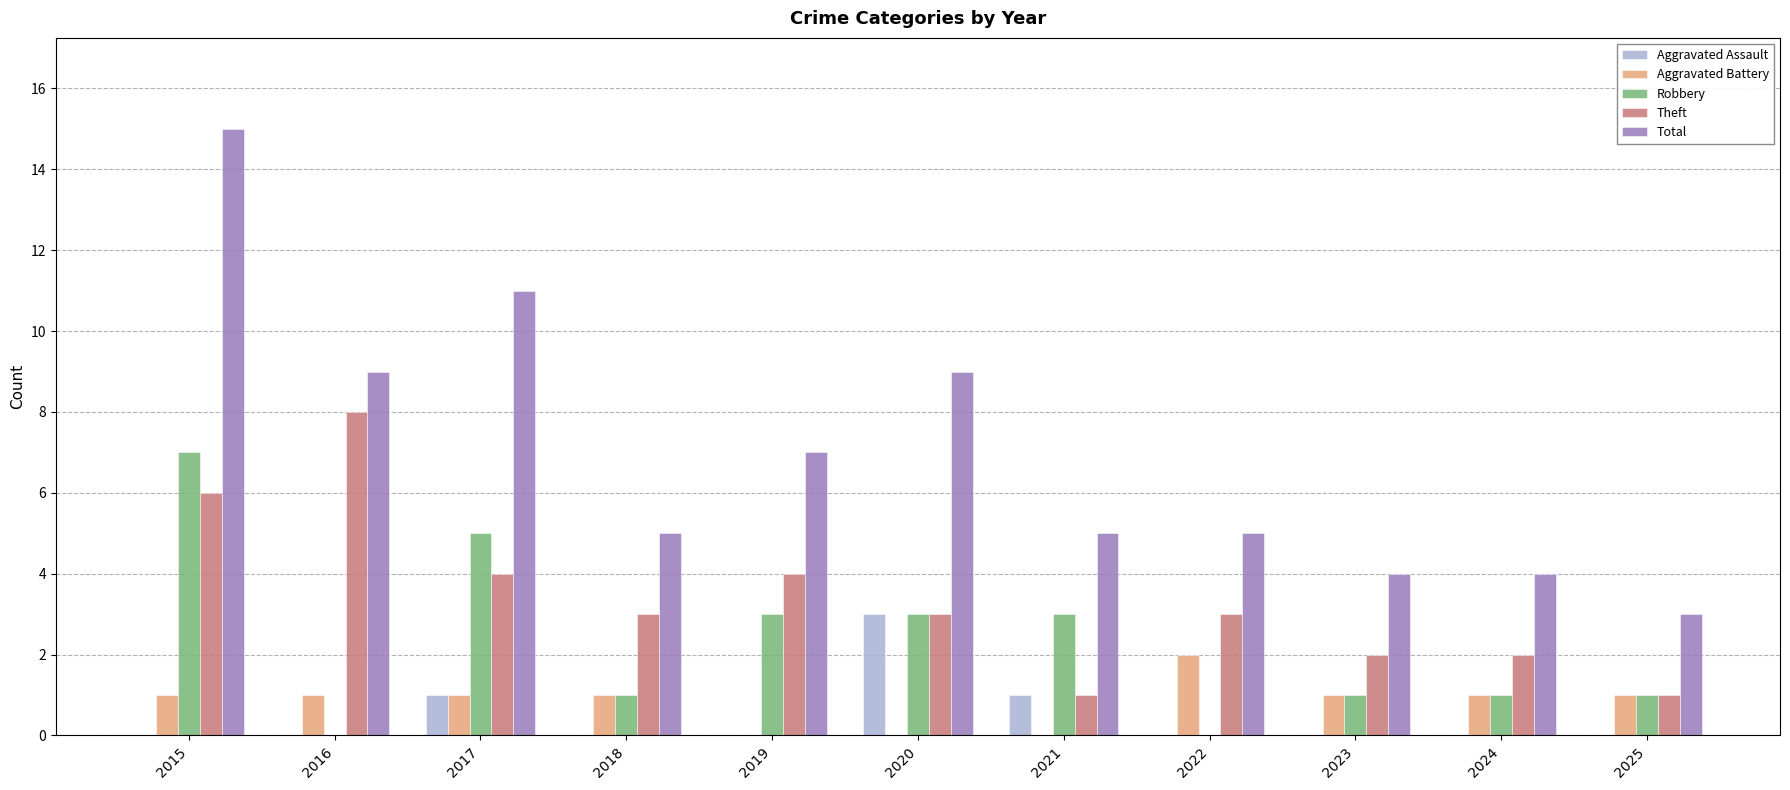

At which category is the sum across all series the highest?

2015